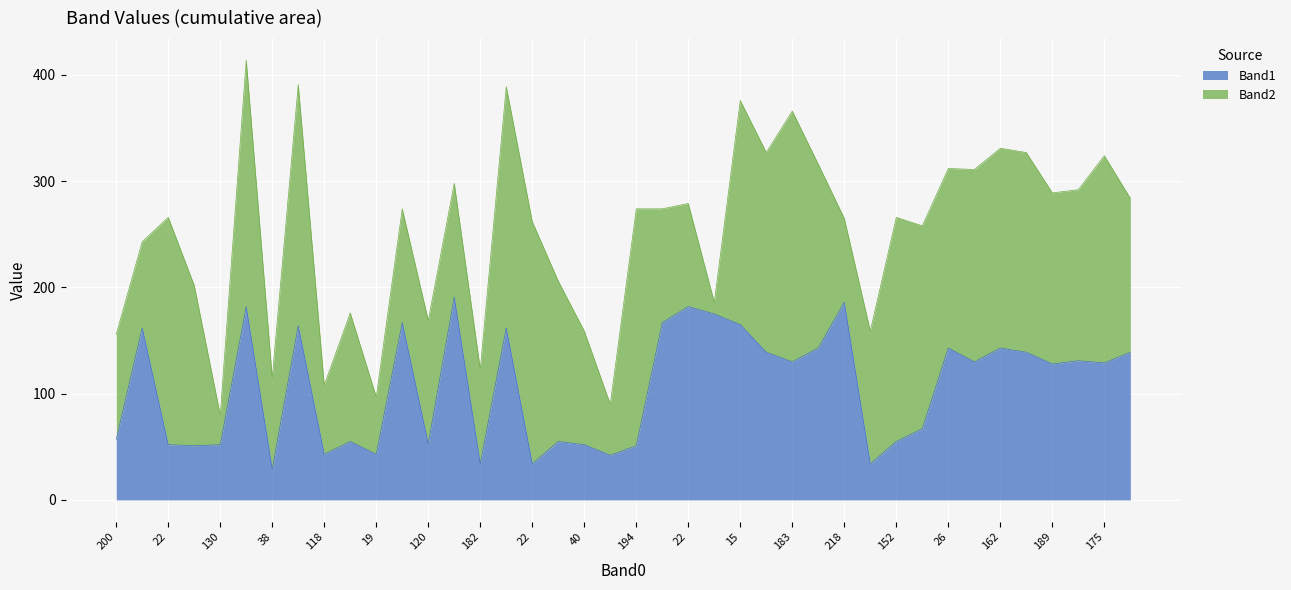

What are all the series names shown in the legend?

Band1, Band2